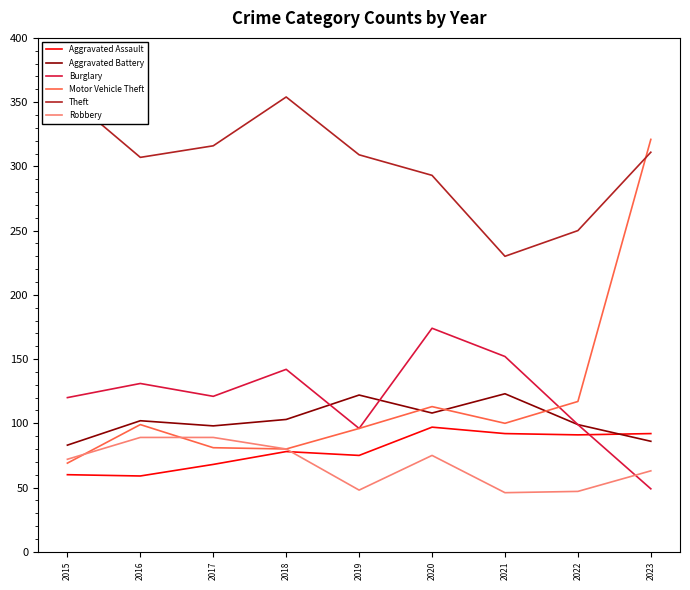

Which label corresponds to the smallest value in the chart?

2021